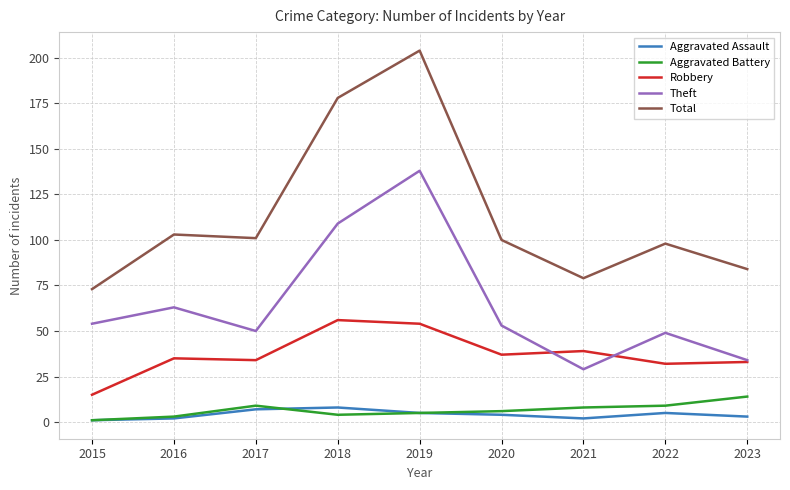

What is the difference between the second highest and minimum values in the Aggravated Battery series?

8